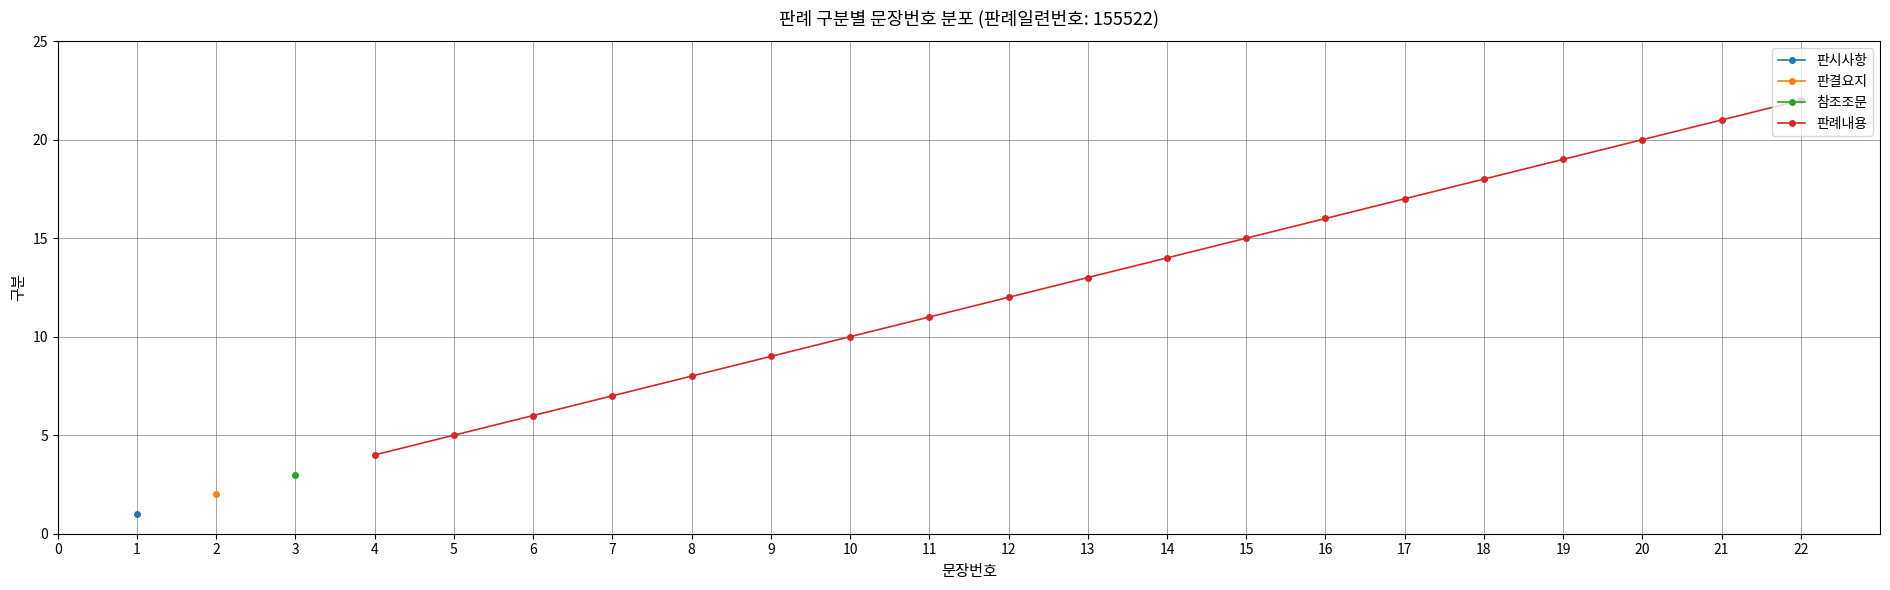

True or false: there are more than 2 points higher than both neighbors.

False